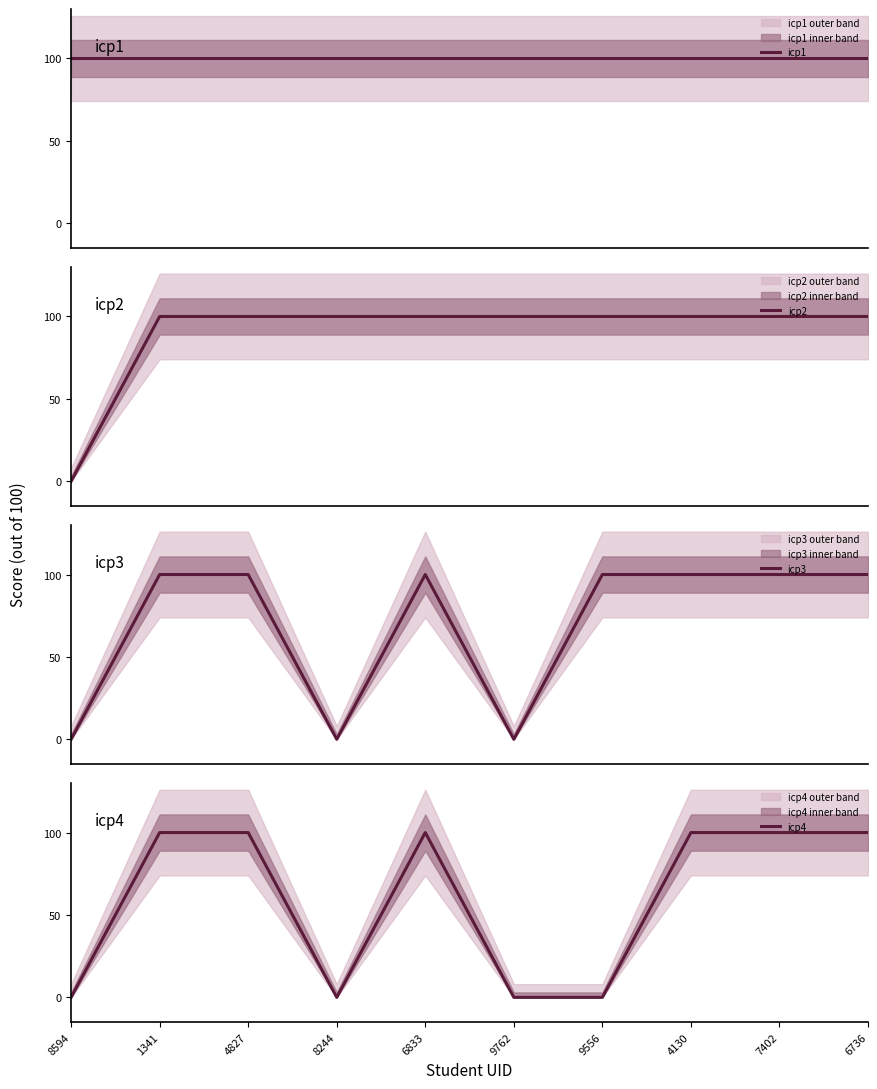

What position from the right is 6736?

1